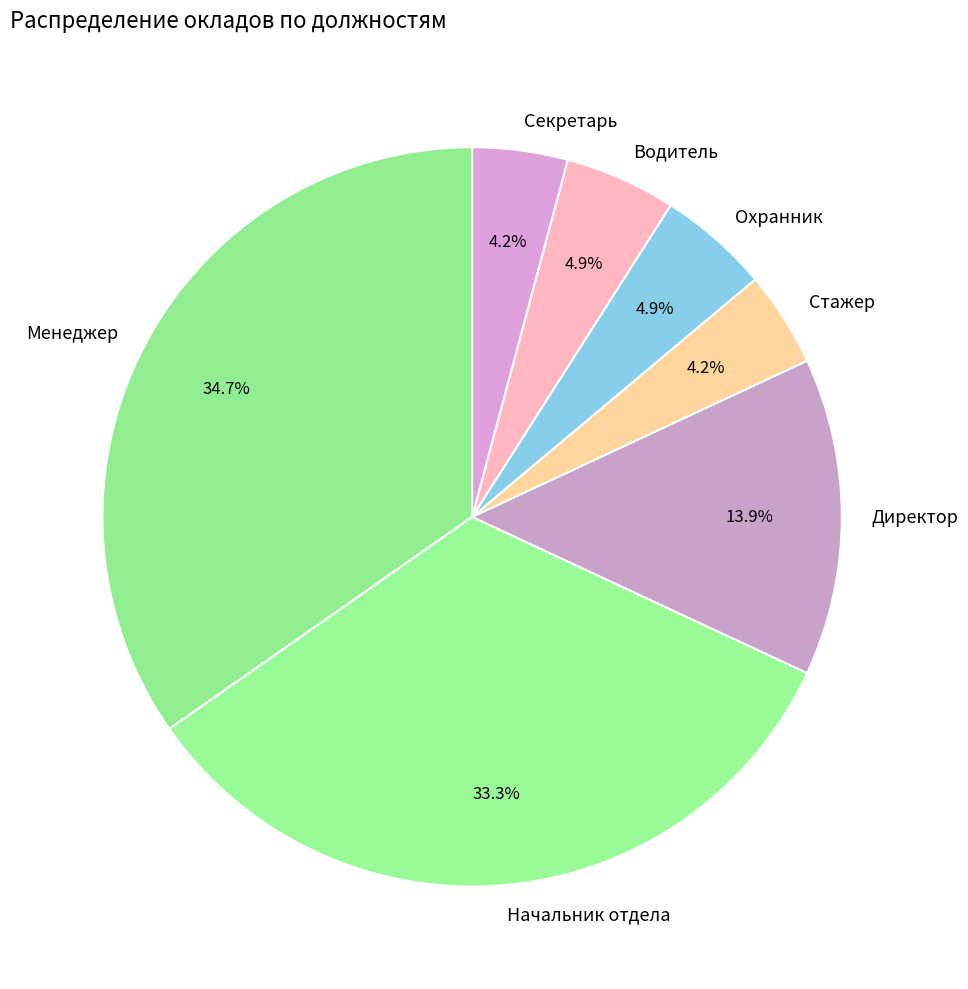

Do Директор and Менеджер together represent more than half of the pie?

No